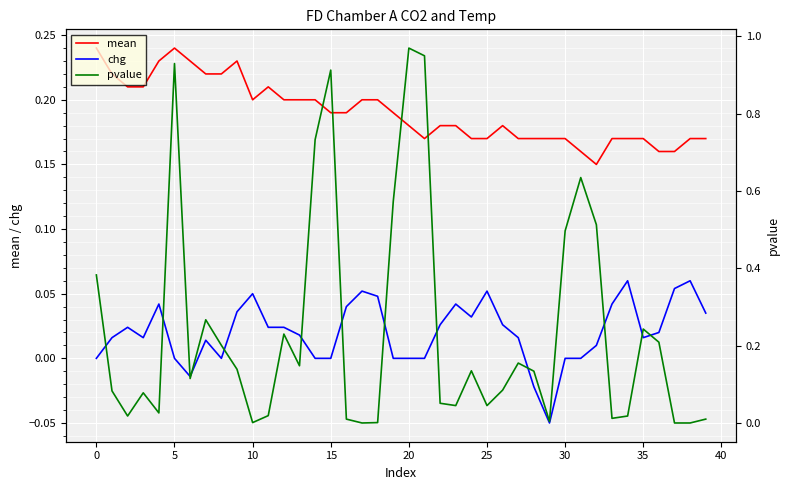

In mean, how many points are lower than both neighbors (excluding endpoints)?

3